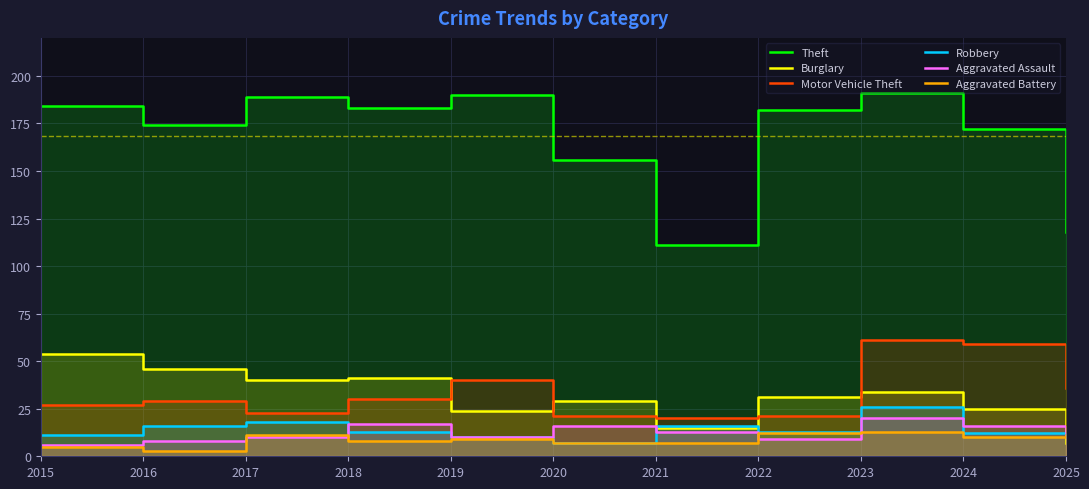

Reading right to left, list all the values displayed in this chart.

Theft: 118	172	191	182	111	156	190	183	189	174	184
Burglary: 7	25	34	31	15	29	24	41	40	46	54
Motor Vehicle Theft: 36	59	61	21	20	21	40	30	23	29	27
Robbery: 11	12	26	13	16	7	10	13	18	16	11
Aggravated Assault: 10	16	20	9	13	16	10	17	10	8	6
Aggravated Battery: 11	10	13	12	7	7	9	8	11	3	5